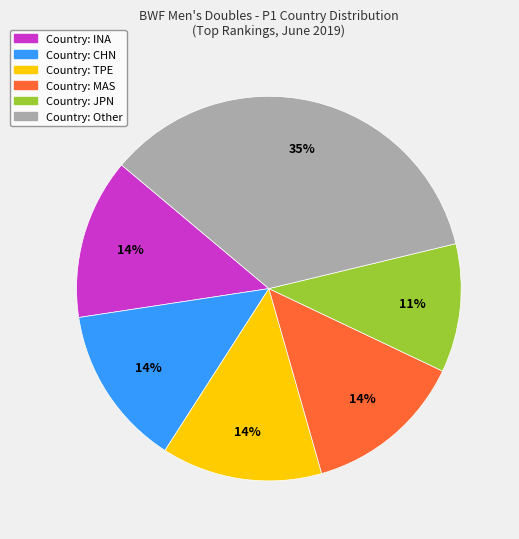

To the nearest percent, what is the average slice percentage?

17%